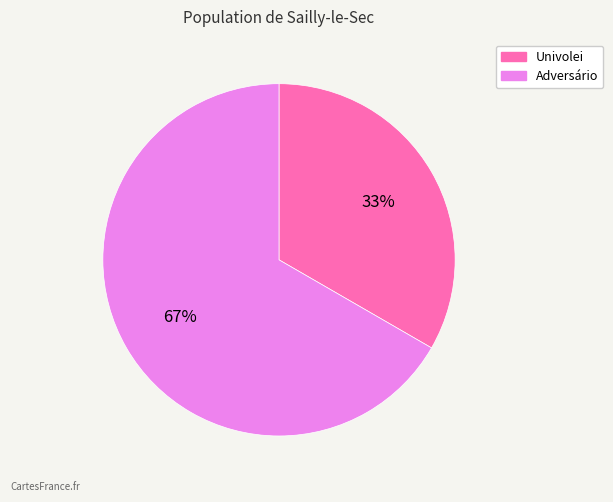

Rank the categories by value from highest to lowest.

Adversário, Univolei